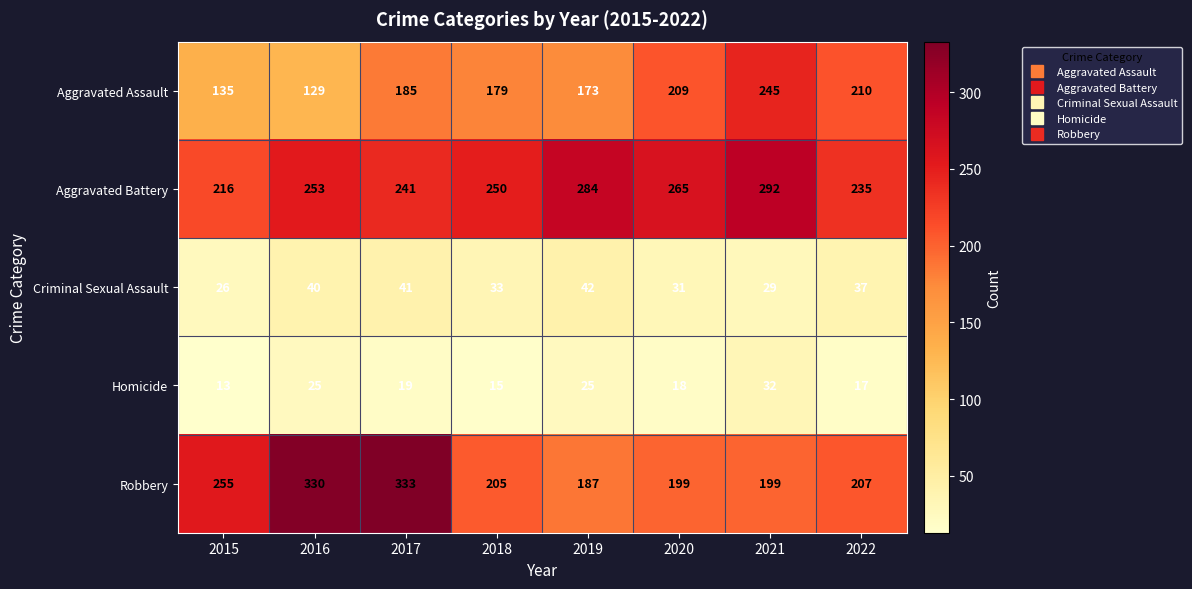

What is the highest value of the Homicide series?

32